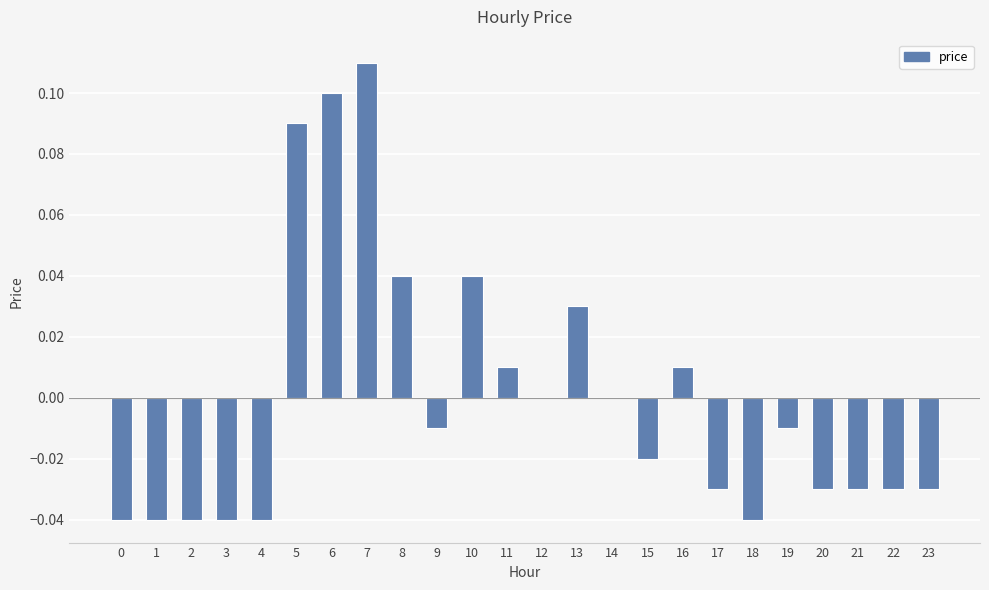

Is it true that the value at 3 is -0.0?

True